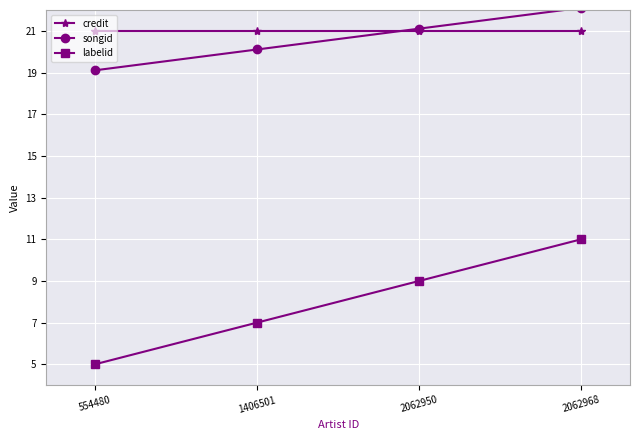

What value does the labelid series have at 2062950?

9.0